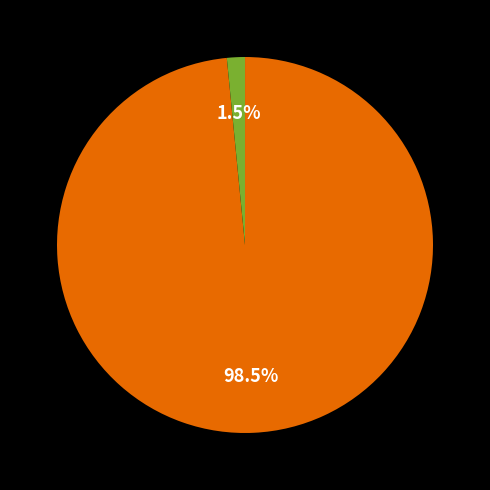

Does any single category account for the majority?

Yes